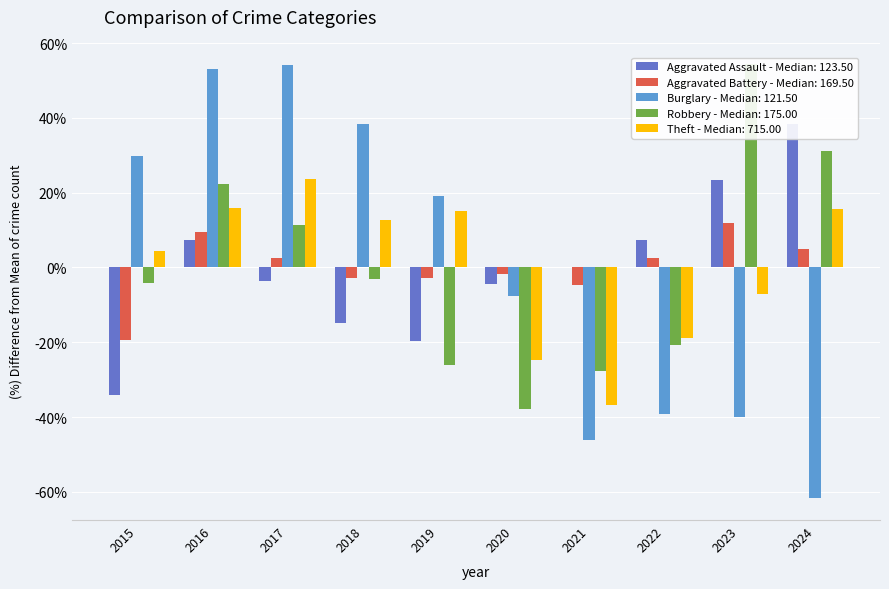

Where is Robbery nearest to the value 8?

2017